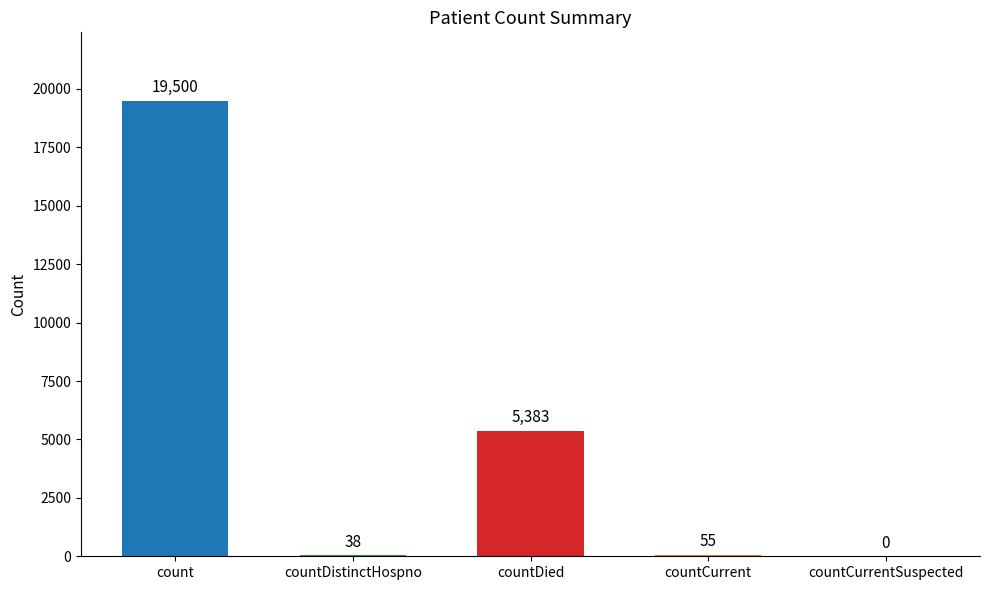

How many distinct data groups are displayed?

1